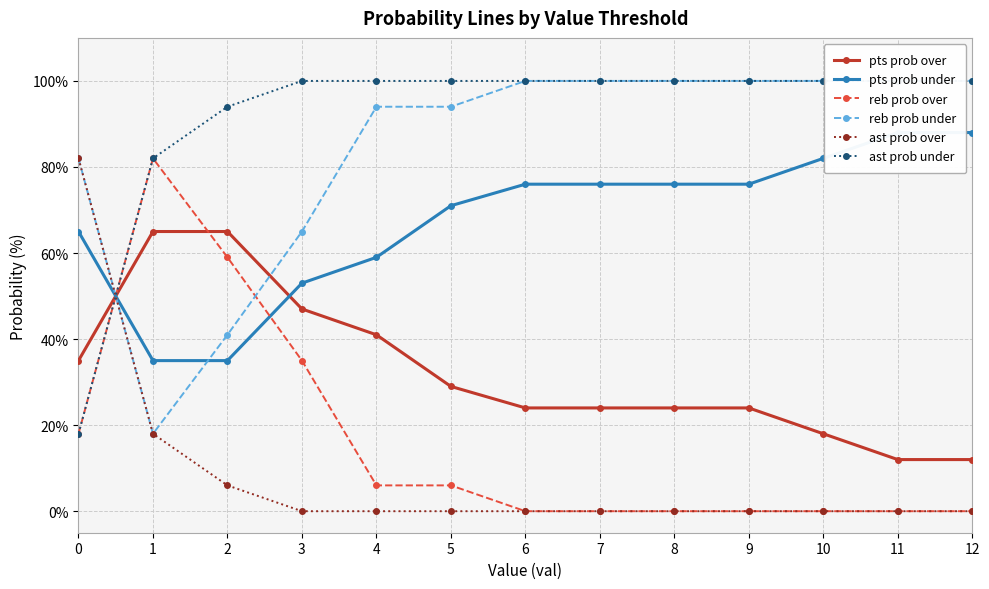

True or false: reb prob over and pts prob over cross at least once.

True